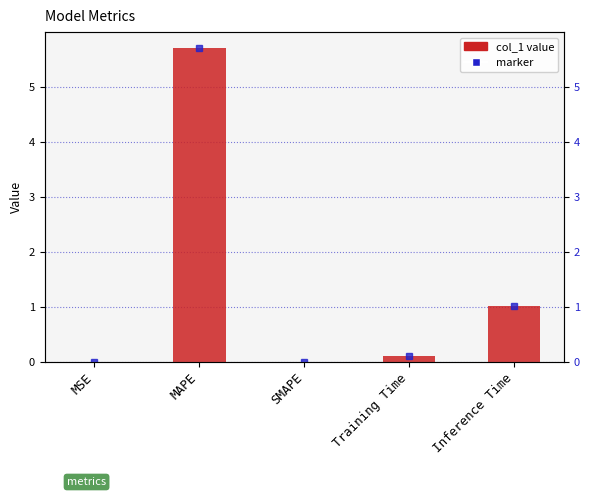

What is the average value?

1.4